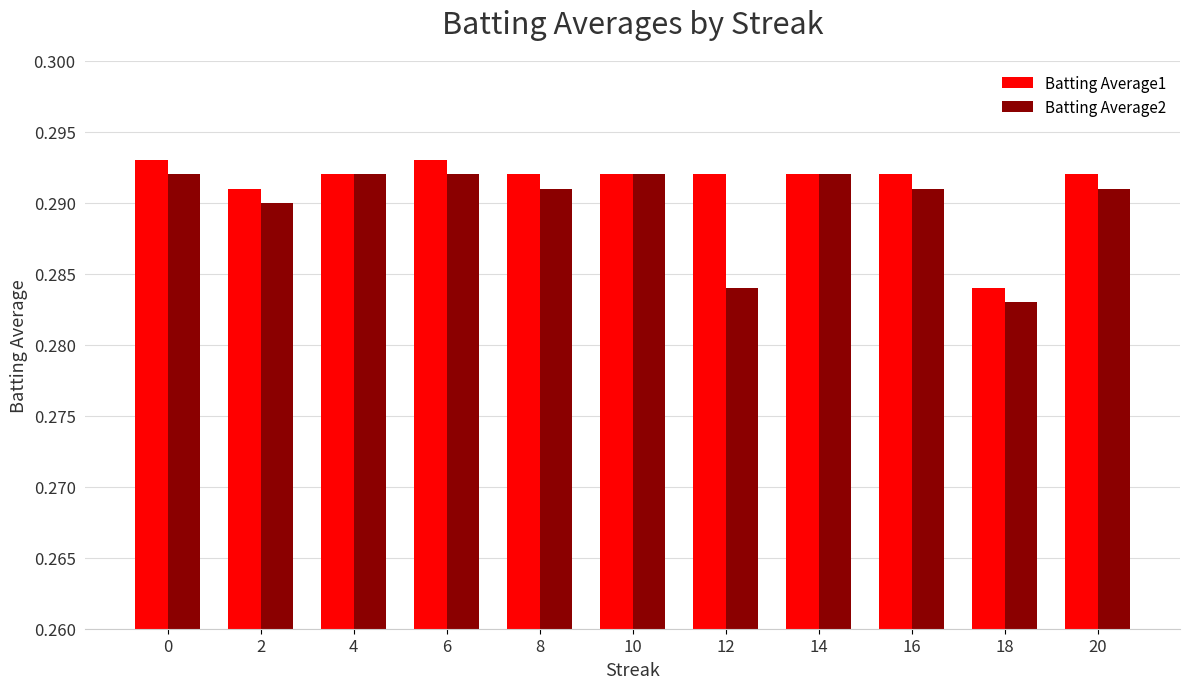

The value of Batting Average1 at 8 is 0.5. True or false?

False